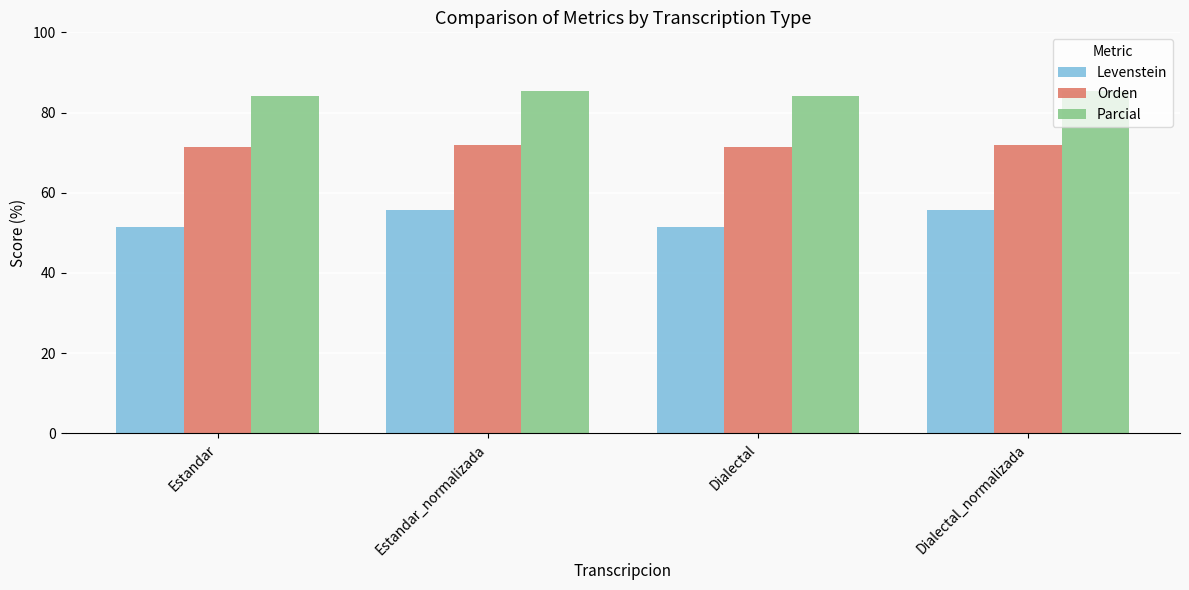

What is the approximate value of Levenstein at Dialectal_normalizada?

55.8